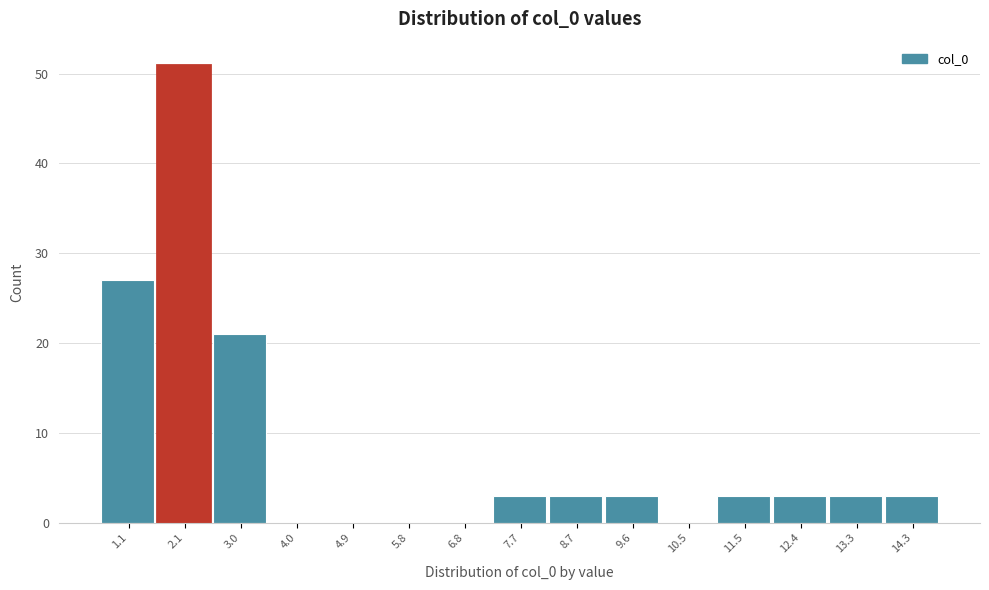

Reading left to right, what are all the values shown in this chart?

1.1=27	2.1=51	3.0=21	4.0=0	4.9=0	5.8=0	6.8=0	7.7=3	8.7=3	9.6=3	10.5=0	11.5=3	12.4=3	13.3=3	14.3=3